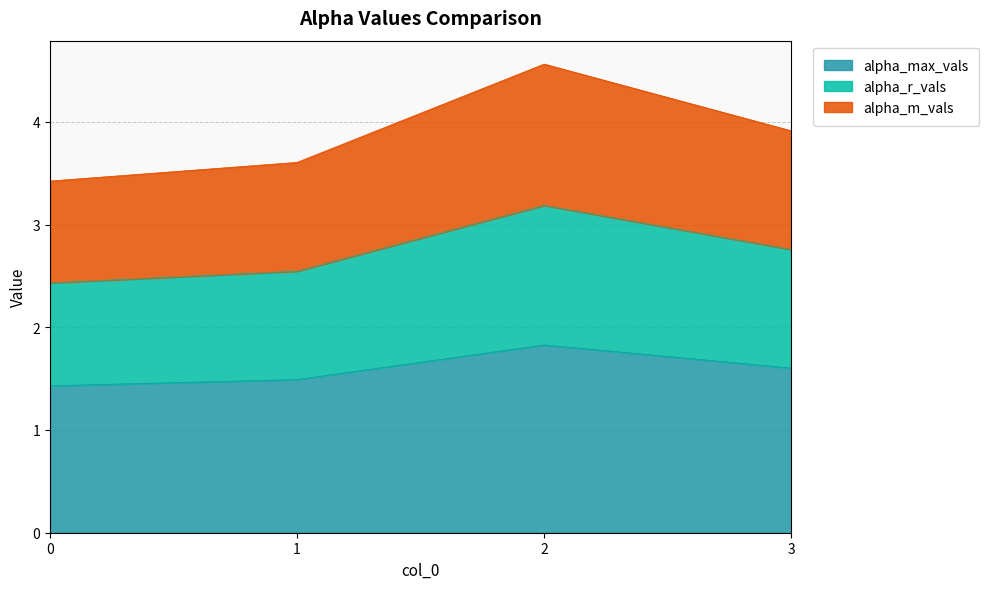

What are all the series names shown in the legend?

alpha_max_vals, alpha_r_vals, alpha_m_vals